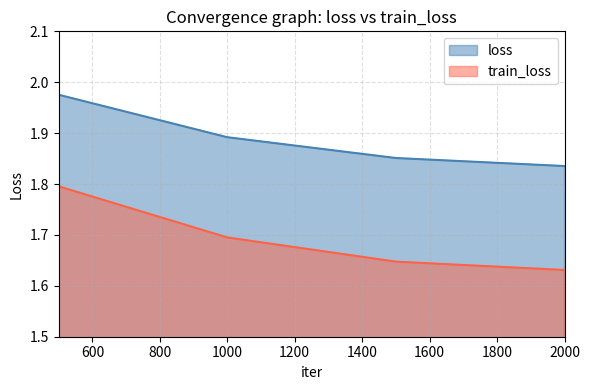

The value of train_loss at 500 is 3.2. True or false?

False